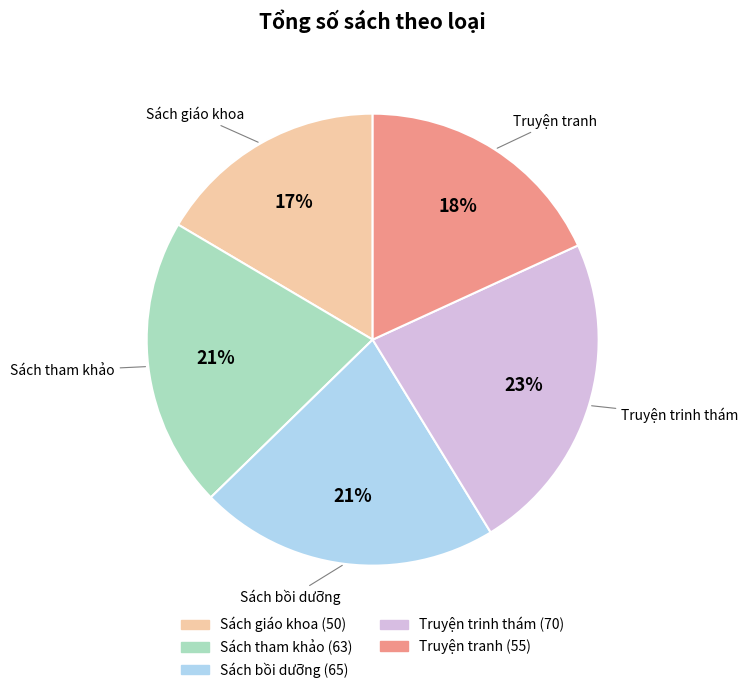

True or false: Truyện trinh thám accounts for 34% of the total.

False